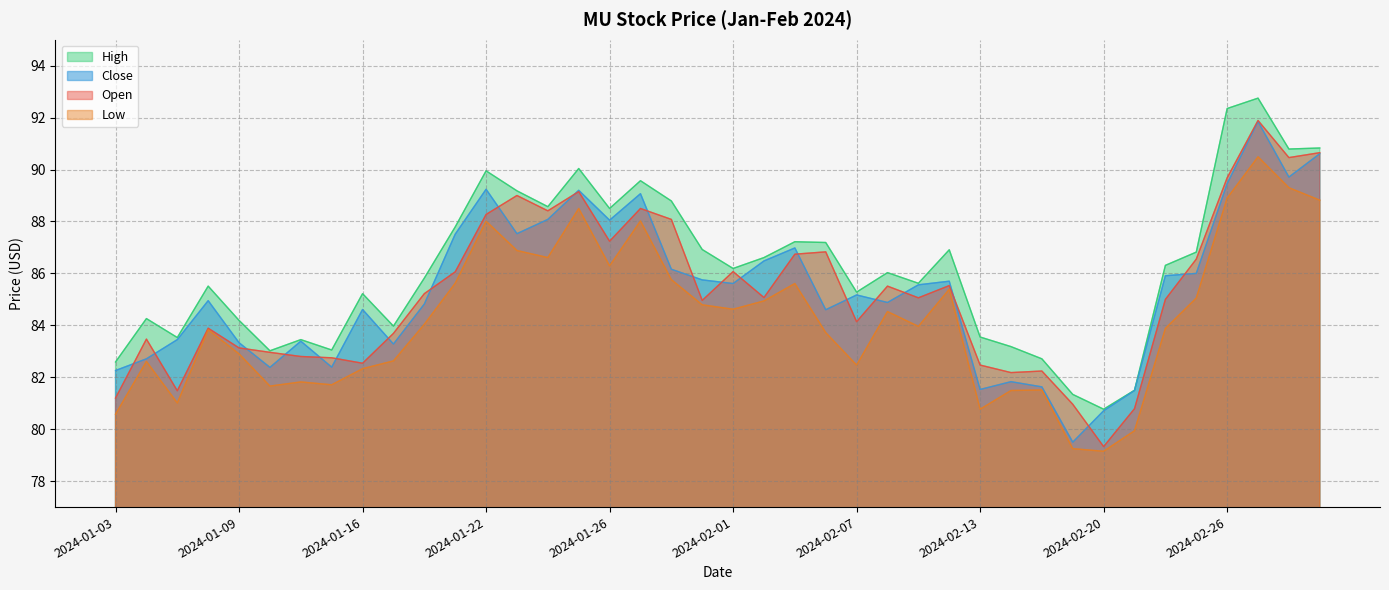

What value does the Low series have at 2024-02-27?

90.5